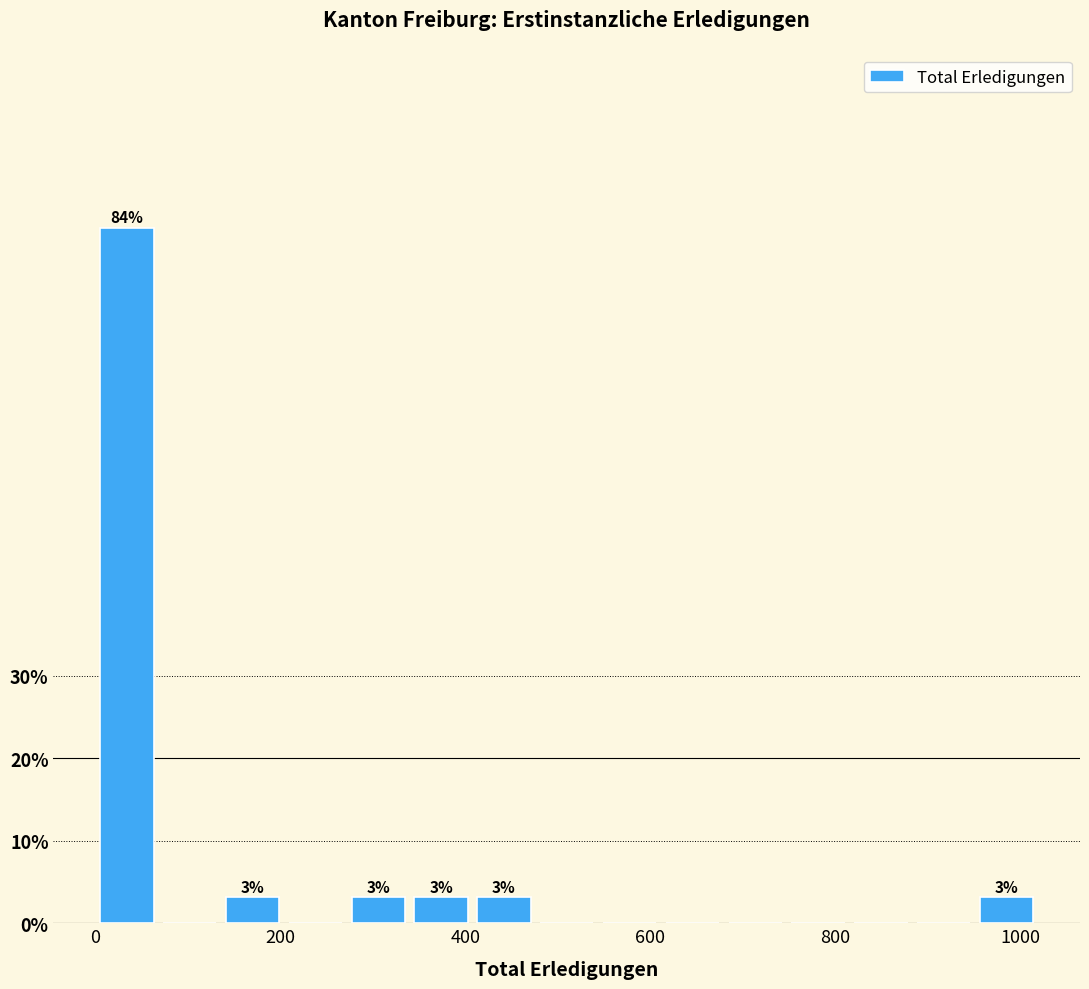

Read against the x-axis, roughly where is the centre of the tallest bar?

40